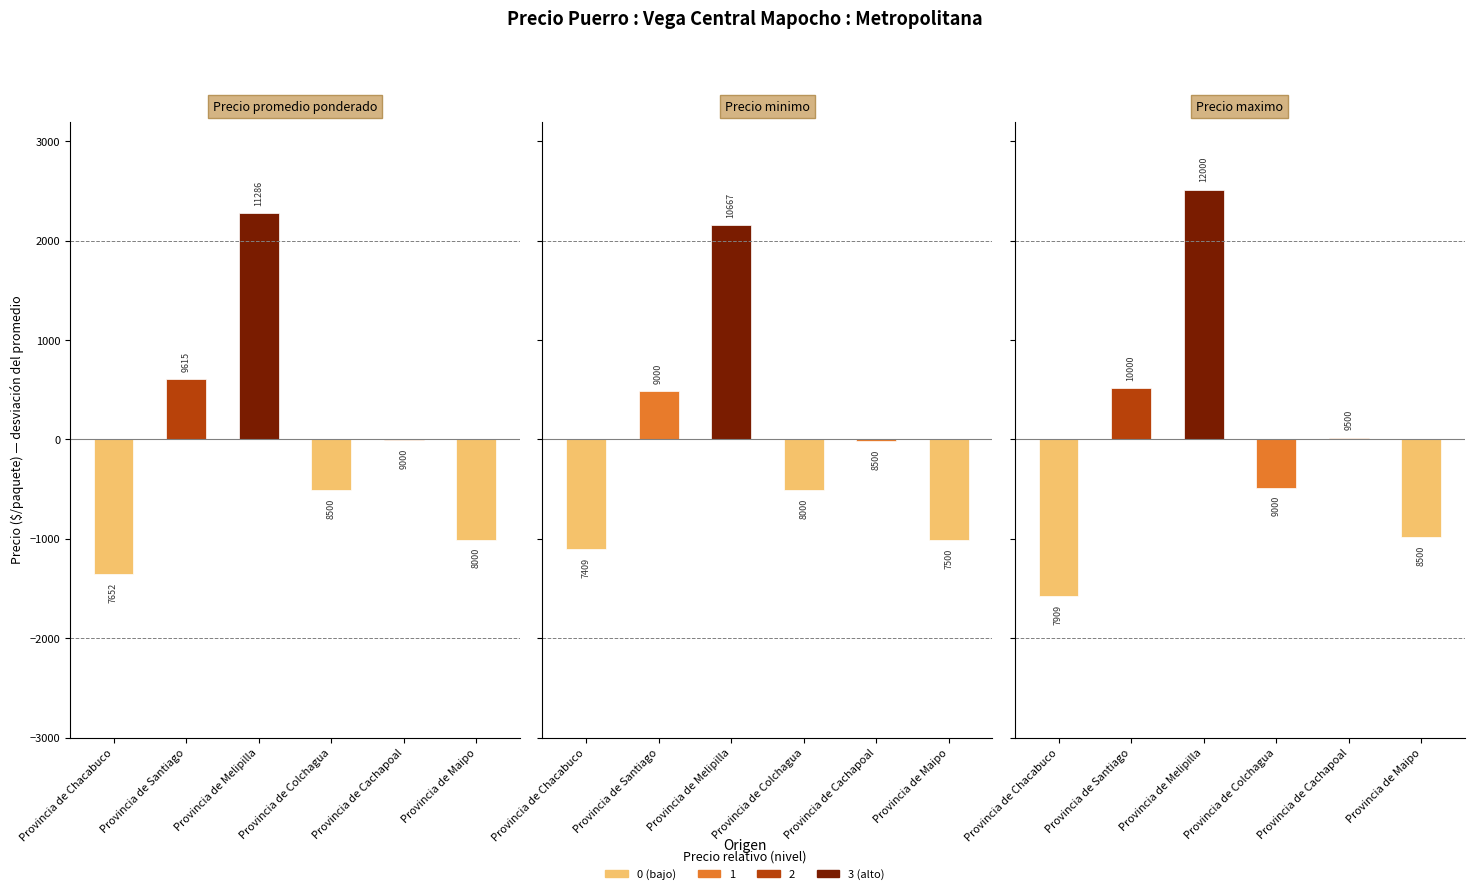

How many data points does each series have?

6